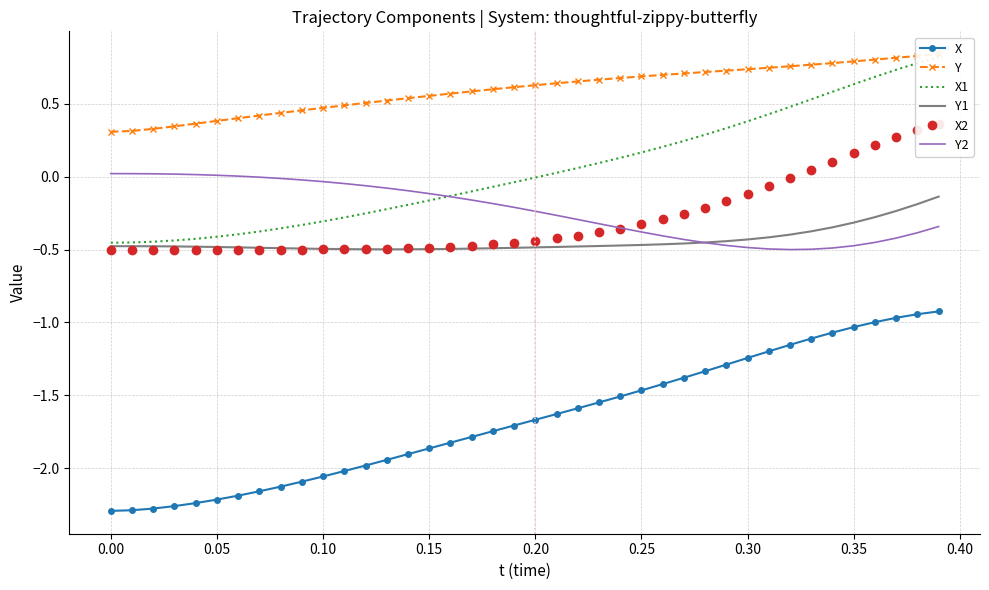

True or false: X and Y1 cross at least once.

False